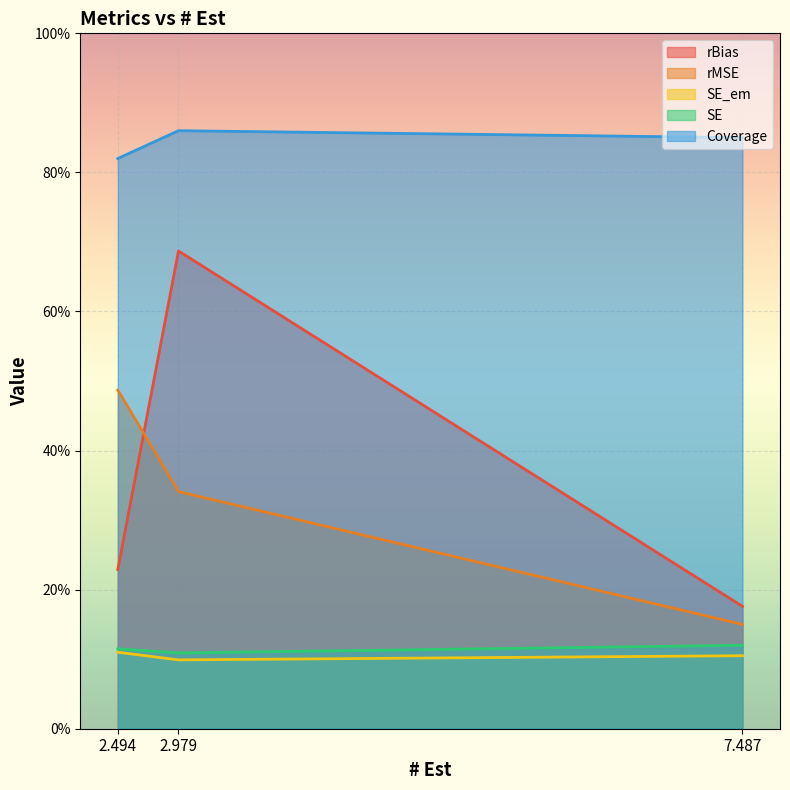

True or false: SE has a value of 0.0 at 2.494.

False